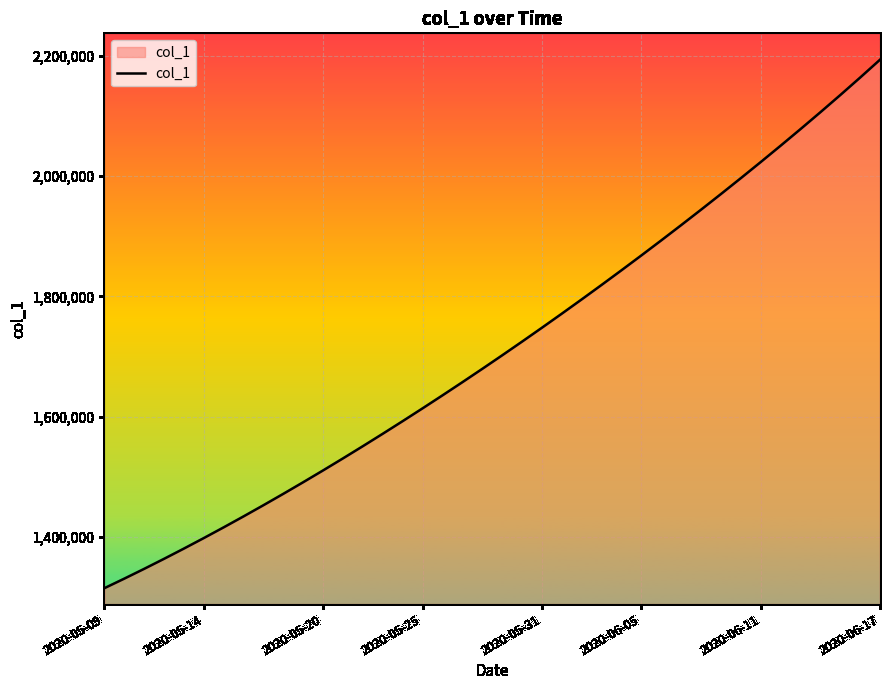

How many values are below 1701853?

20